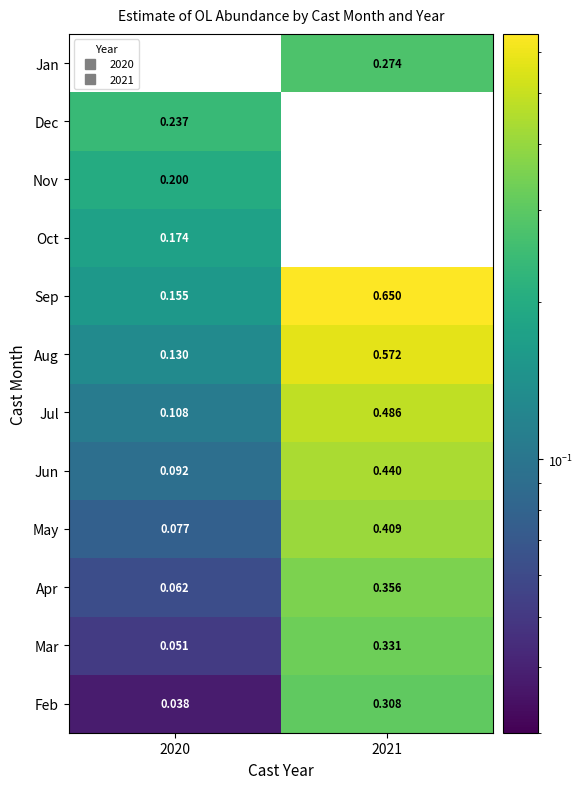

Count the Jun values in the range 0 to 1.

2